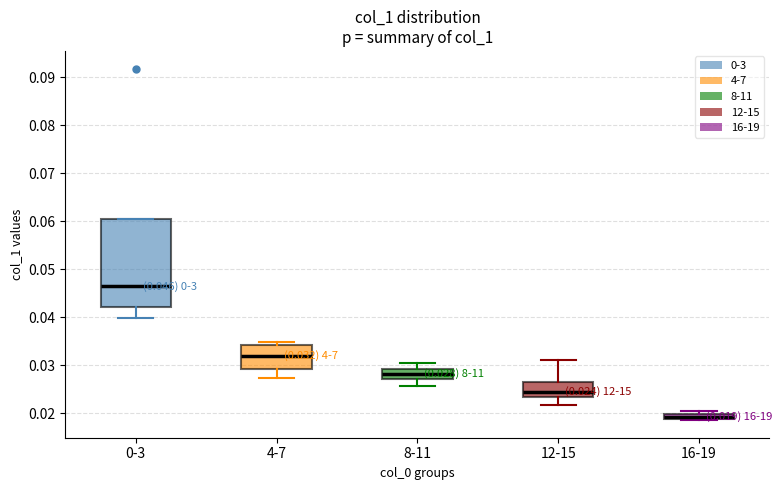

Which box is the tallest, from its lower edge to its upper edge?

0-3